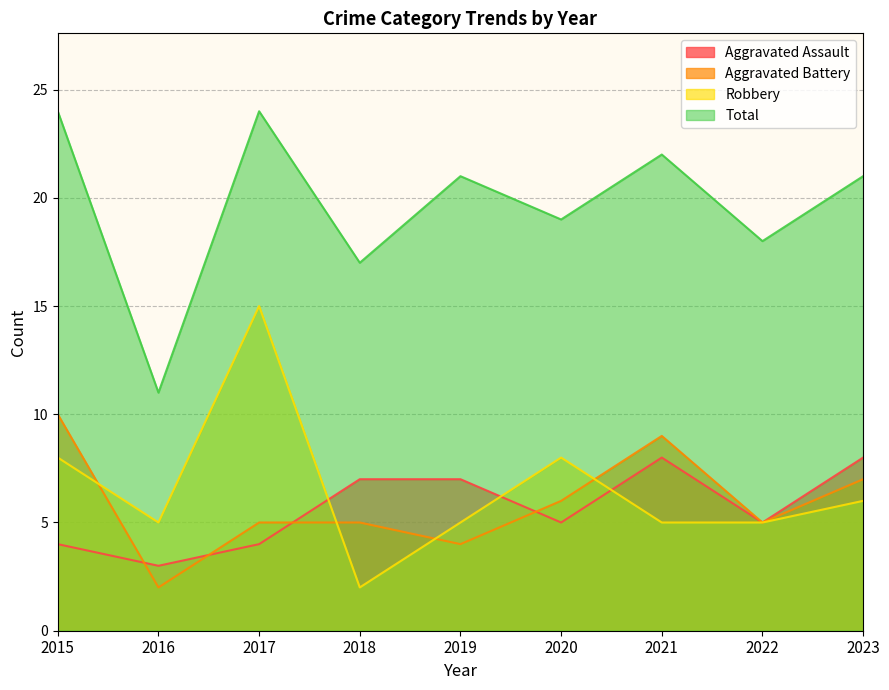

How many lines are shown in the chart?

4